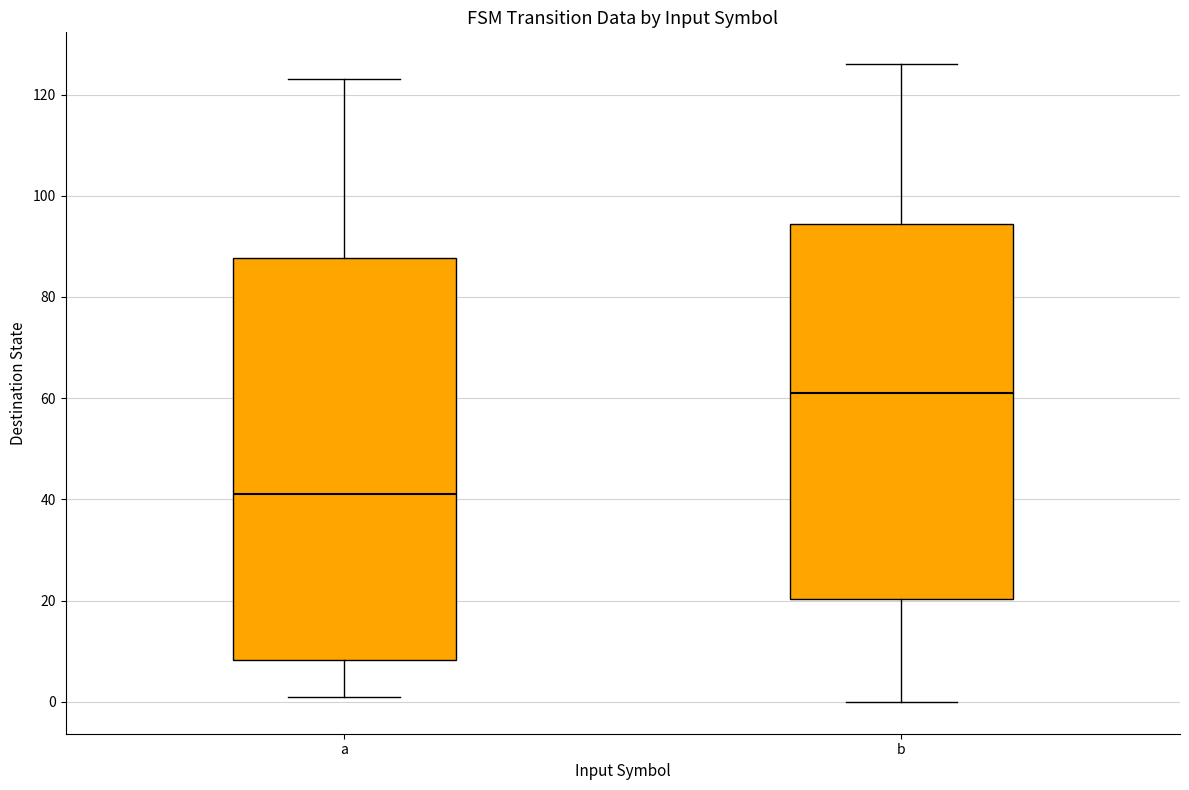

Reading left to right, read every box against the y-axis: the position of its median line, the range the box covers, and the ends of its whiskers. The values are not printed on the chart, so give them approximately, as read against the axis.

a: median 42, box 8 to 88, whiskers 2 to 124
b: median 62, box 20 to 94, whiskers 0 to 126